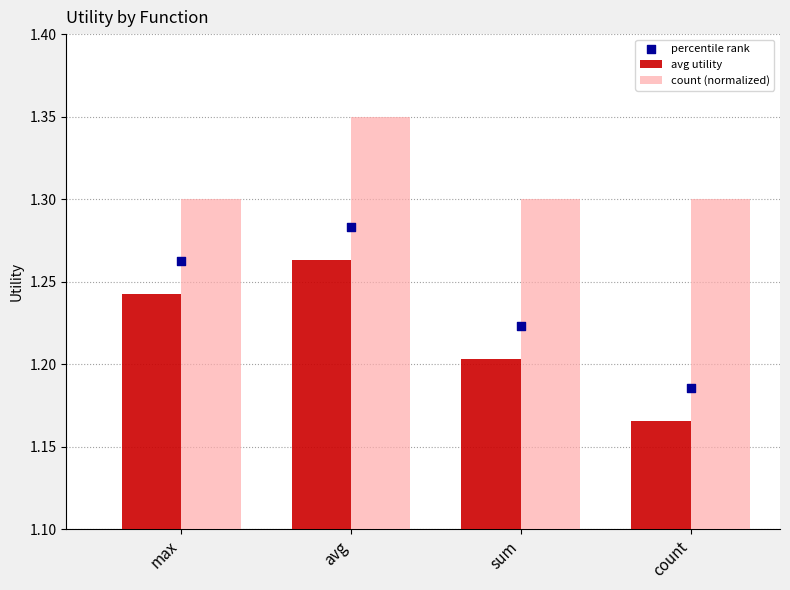

Which series contains the lowest Y value?

avg utility